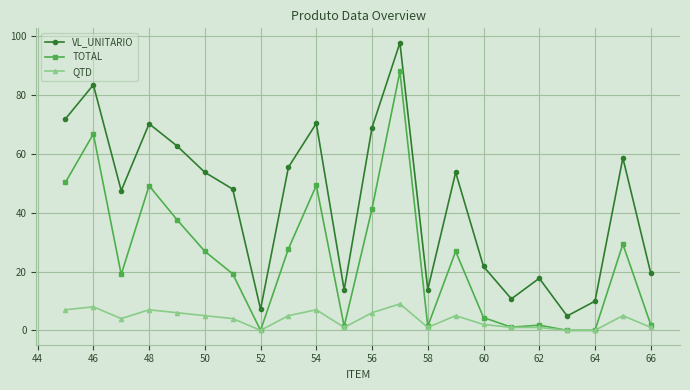

What is the value of the VL_UNITARIO point at the 2nd from the left?

83.5